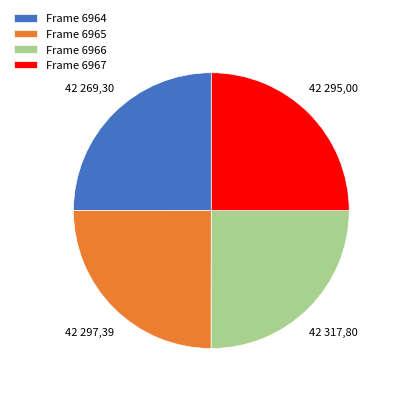

The Frame 6964 slice represents 15% of the pie. True or false?

False